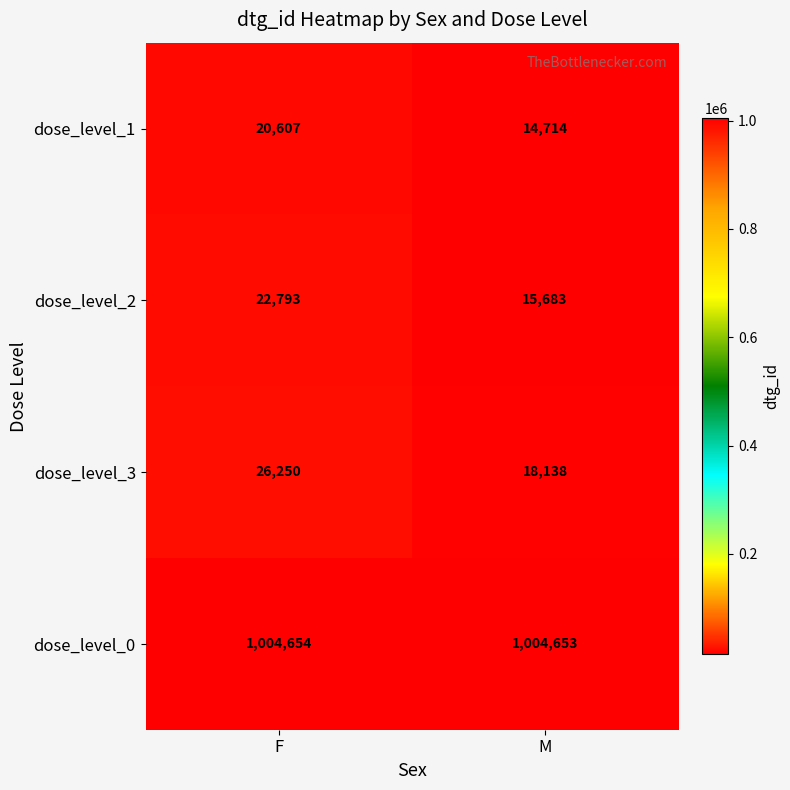

At how many categories does at least one series exceed 967259?

2